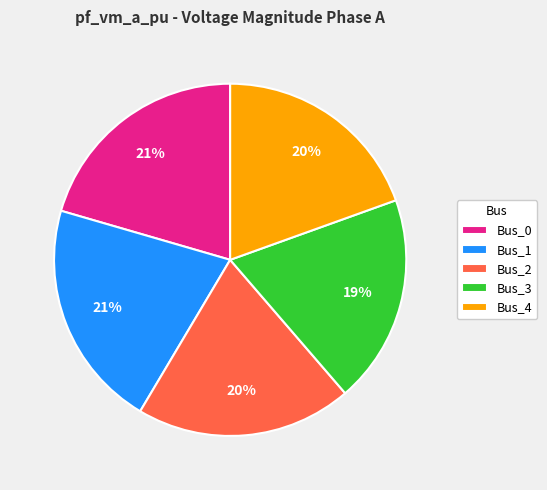

To the nearest percent, what is the combined percentage of Bus_1 and Bus_3?

40%